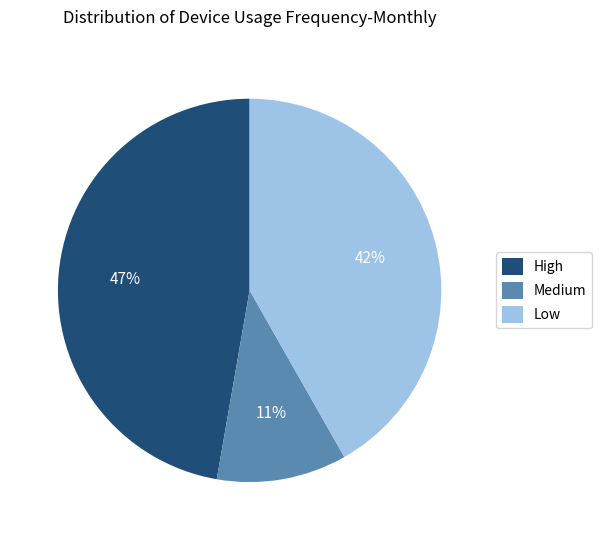

To the nearest percent, what is the average slice percentage?

33%